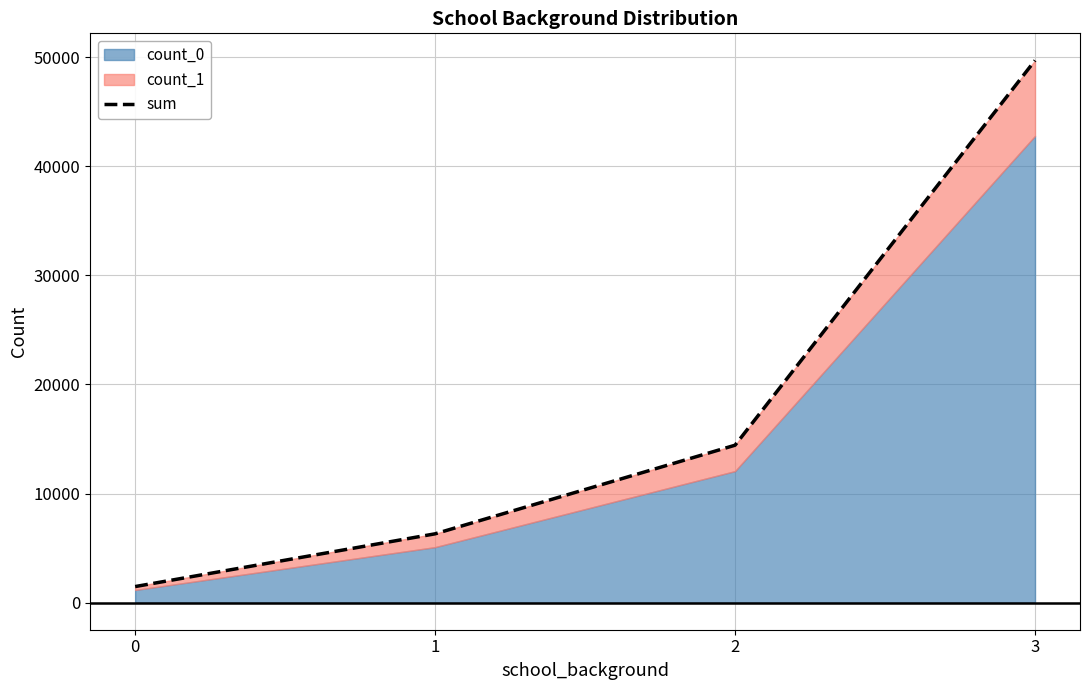

Approximately how many times larger is the value at 3 compared to 0?

33.8